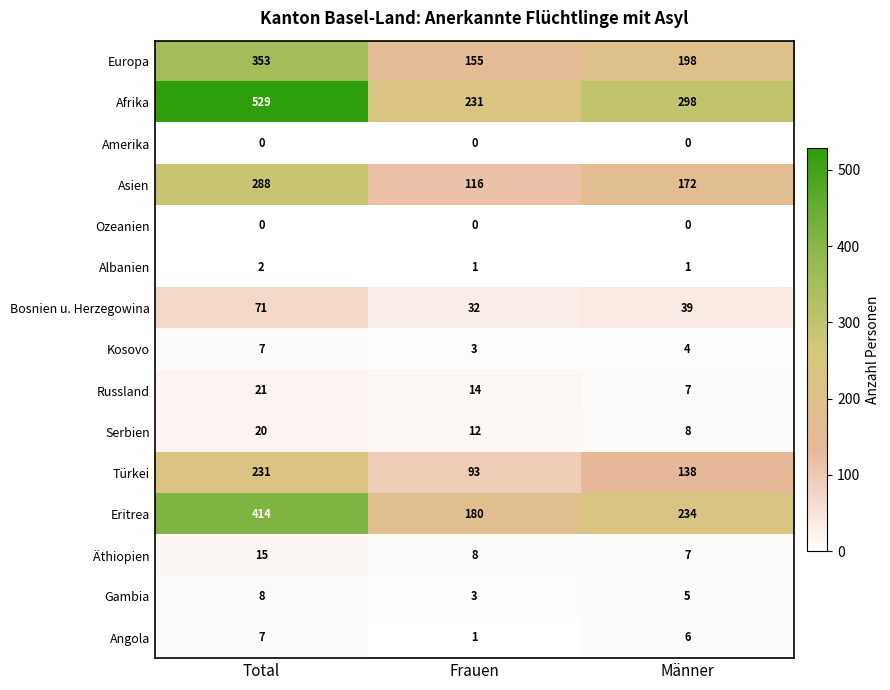

What is the difference between the highest and lowest values at Total?

529